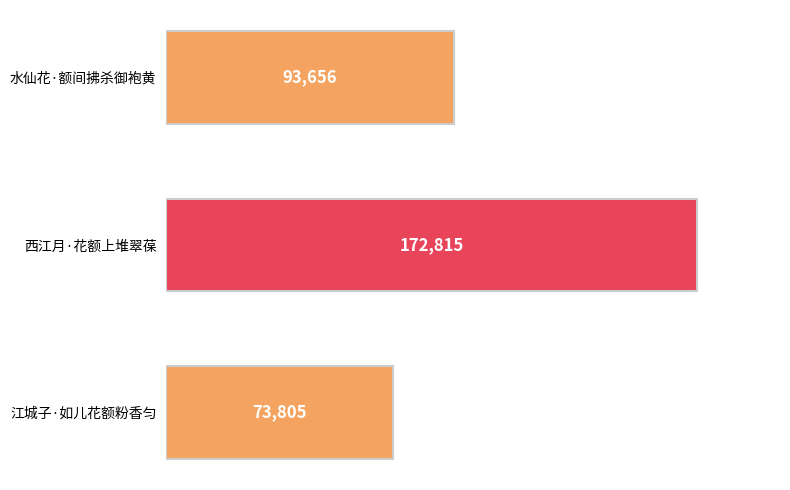

What is the difference between the maximum and minimum values?

99010